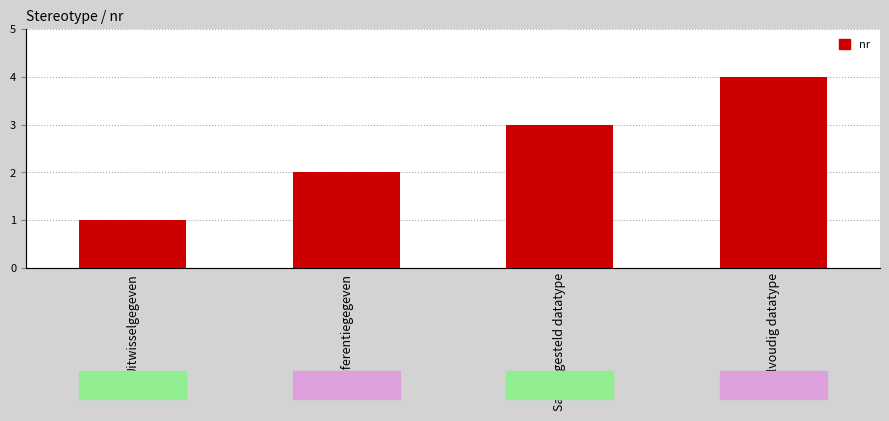

Reading left to right, extract all data points from this chart.

Uitwisselgegeven=1	Referentiegegeven=2	Samengesteld datatype=3	Enkelvoudig datatype=4